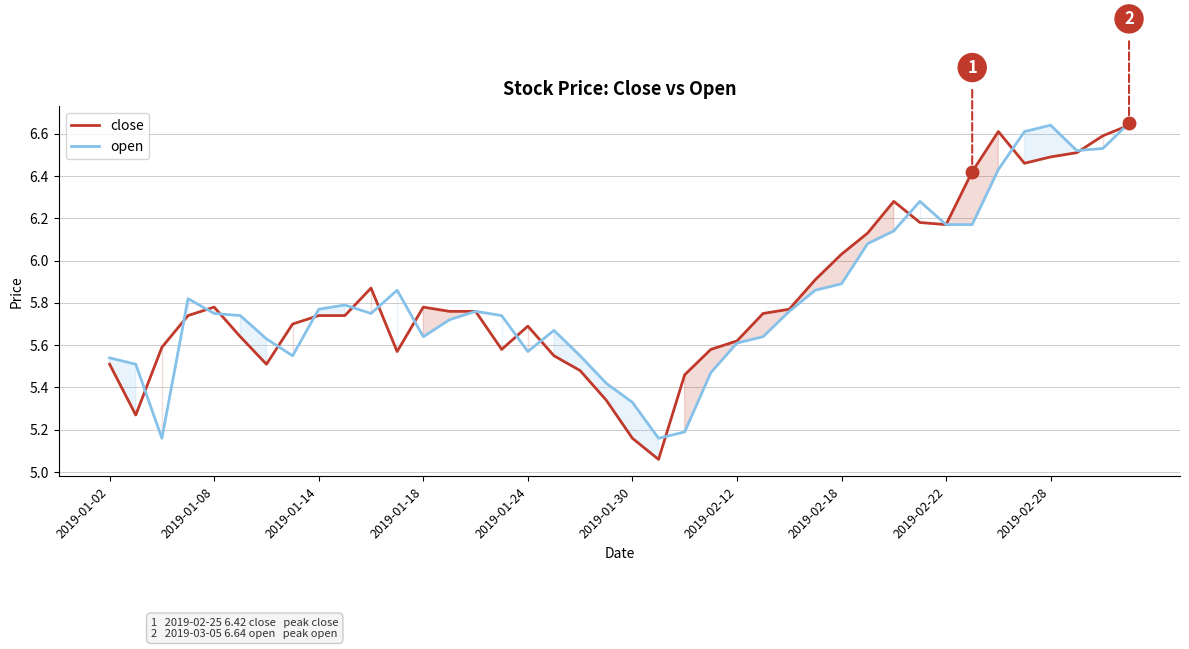

What position from the left is 37?

38